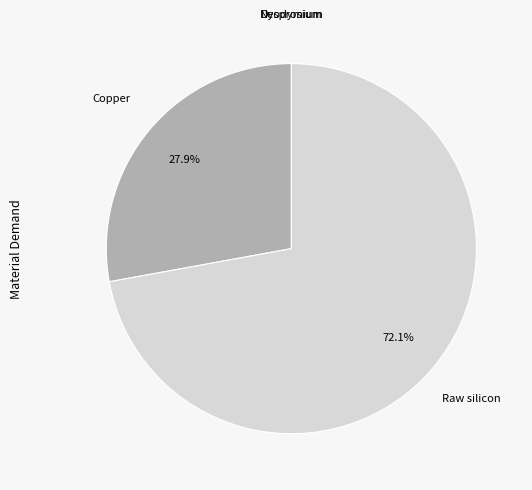

How much of the chart is everything except Raw silicon?

27.9%